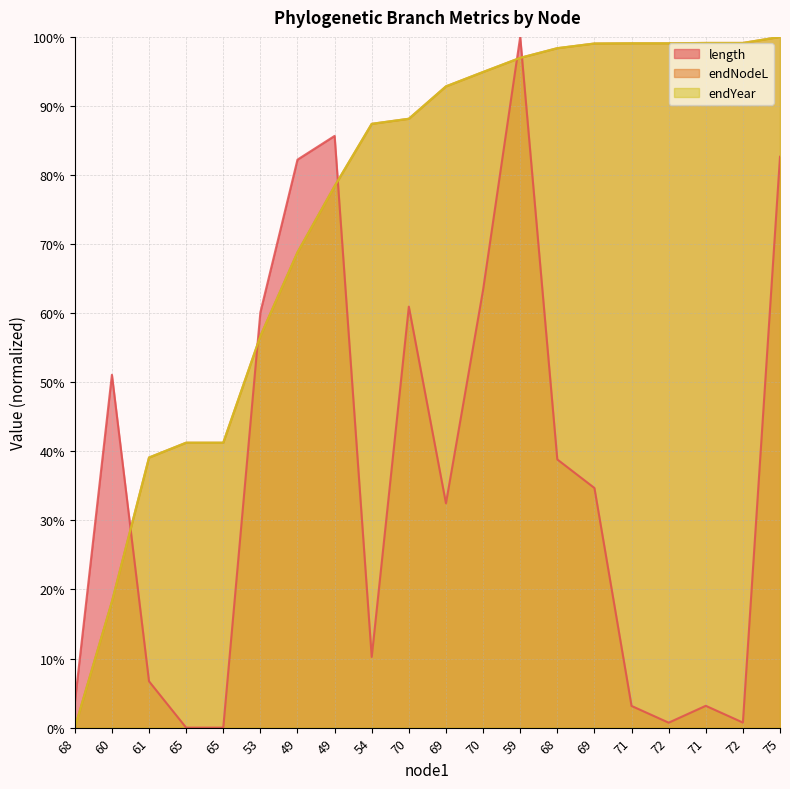

After their last crossing, which series has the higher values: endNodeL or endYear?

endYear